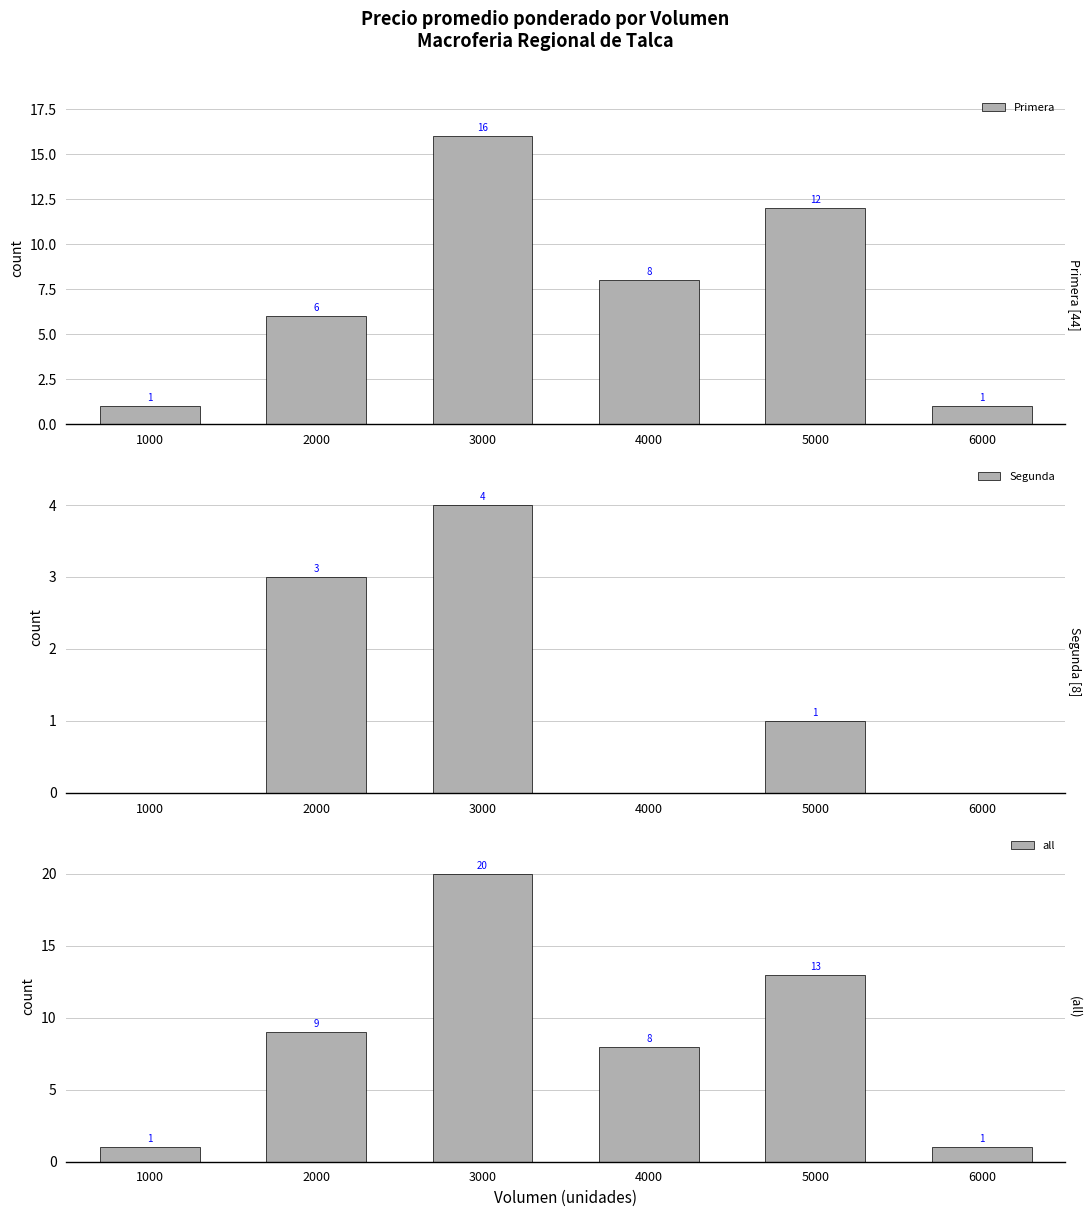

The Segunda series shows 3 at 2000. True or false?

True